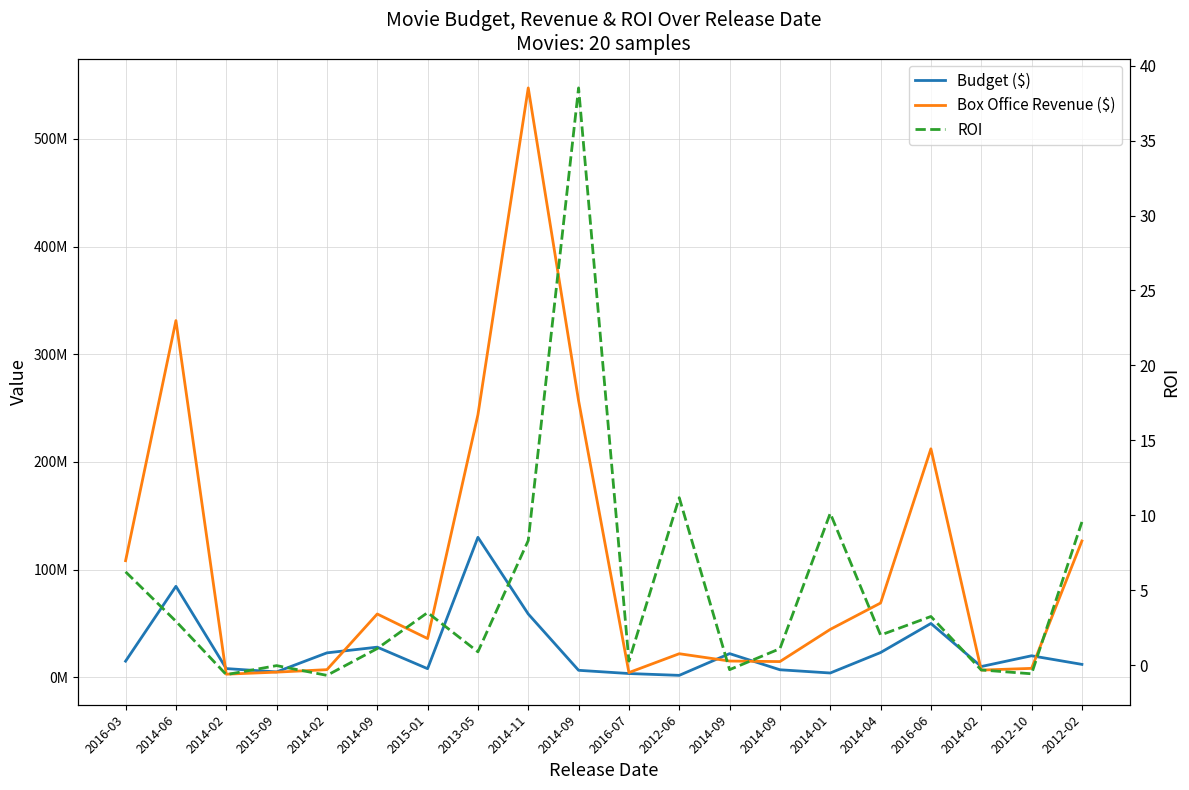

Which series has the widest spread of values?

Box Office Revenue ($)